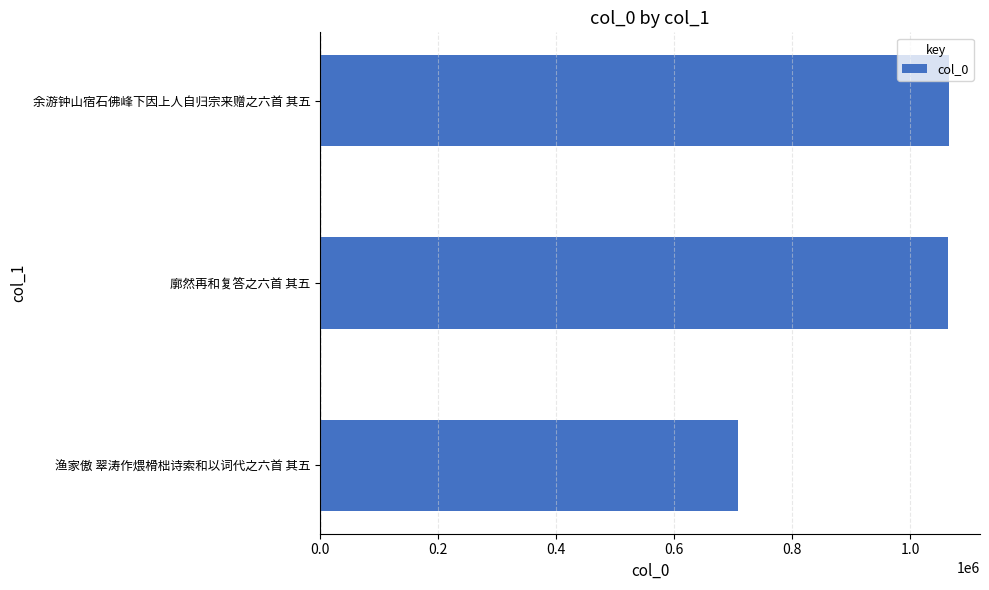

What is the change in value from 渔家傲 翠涛作煨榾柮诗索和以词代之六首 其五 to 余游钟山宿石佛峰下因上人自归宗来赠之六首 其五?

+357186